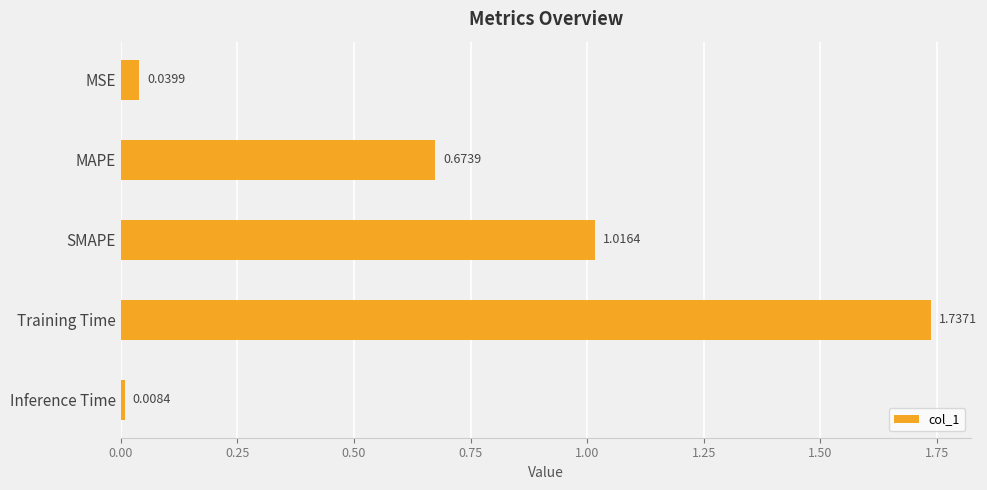

What is the label of the 3rd bar from the bottom?

SMAPE